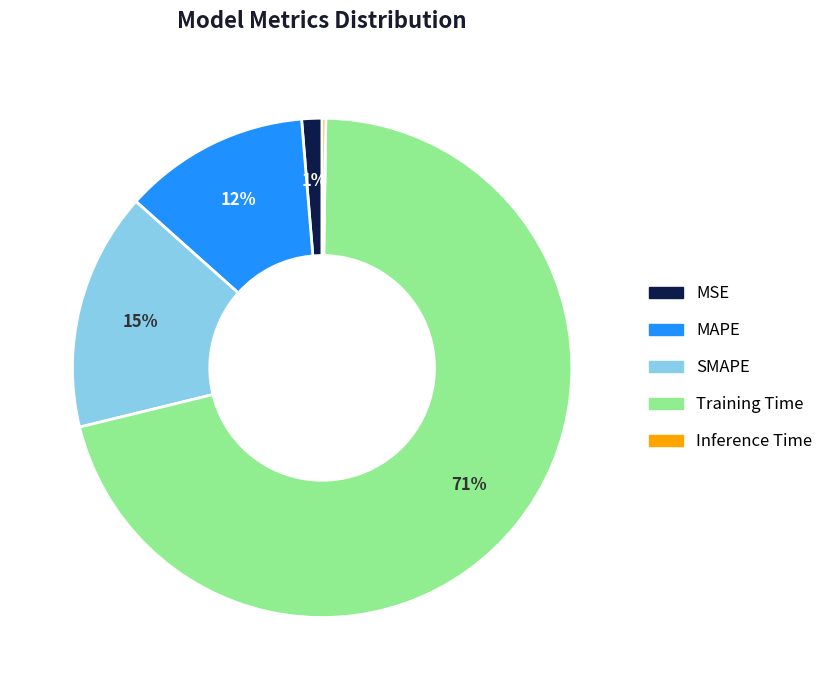

To the nearest percent, what percentage of the pie is MSE?

1%